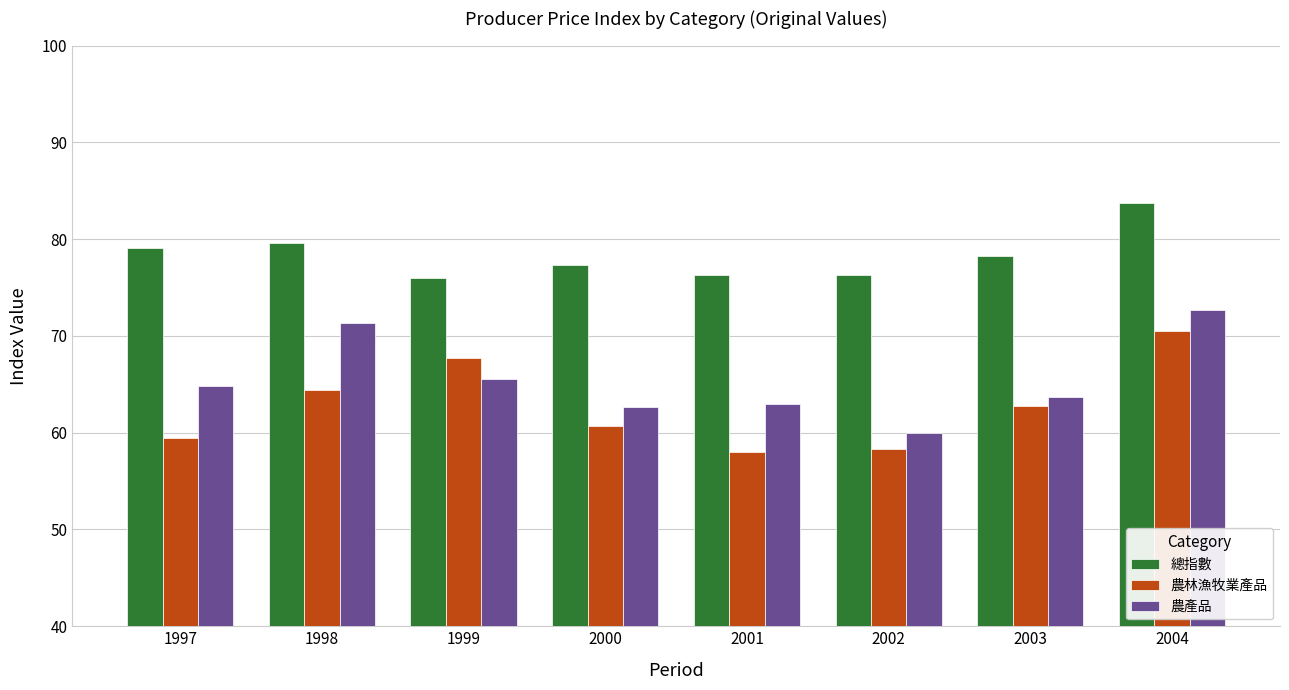

Rank the series by their average value, from highest to lowest.

總指數, 農產品, 農林漁牧業產品